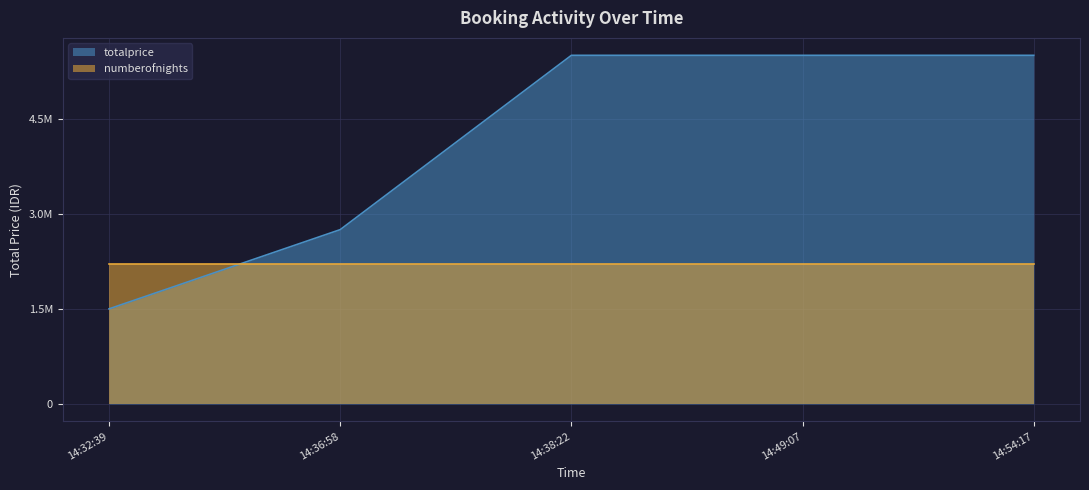

Read the value at 14:54:17.

5500000